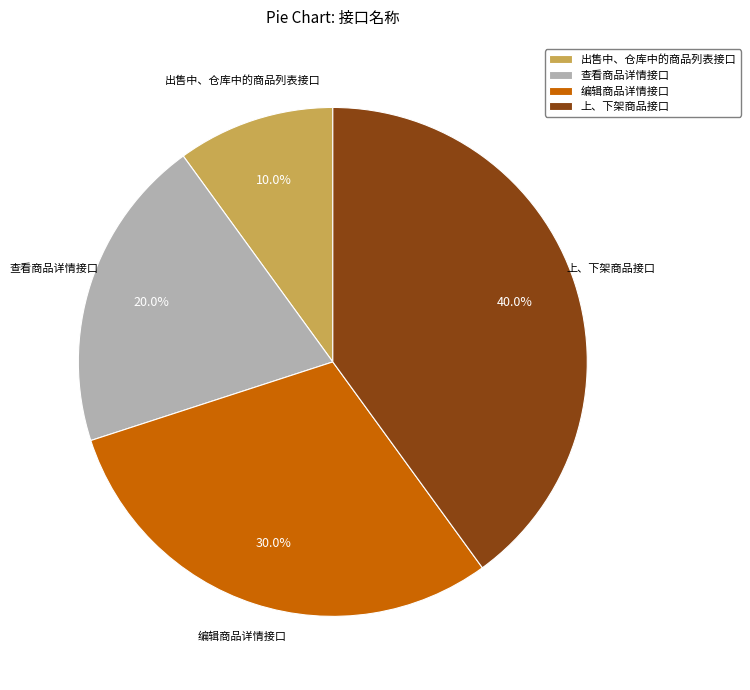

Combined, do 编辑商品详情接口 and 上、下架商品接口 account for over 50%?

Yes